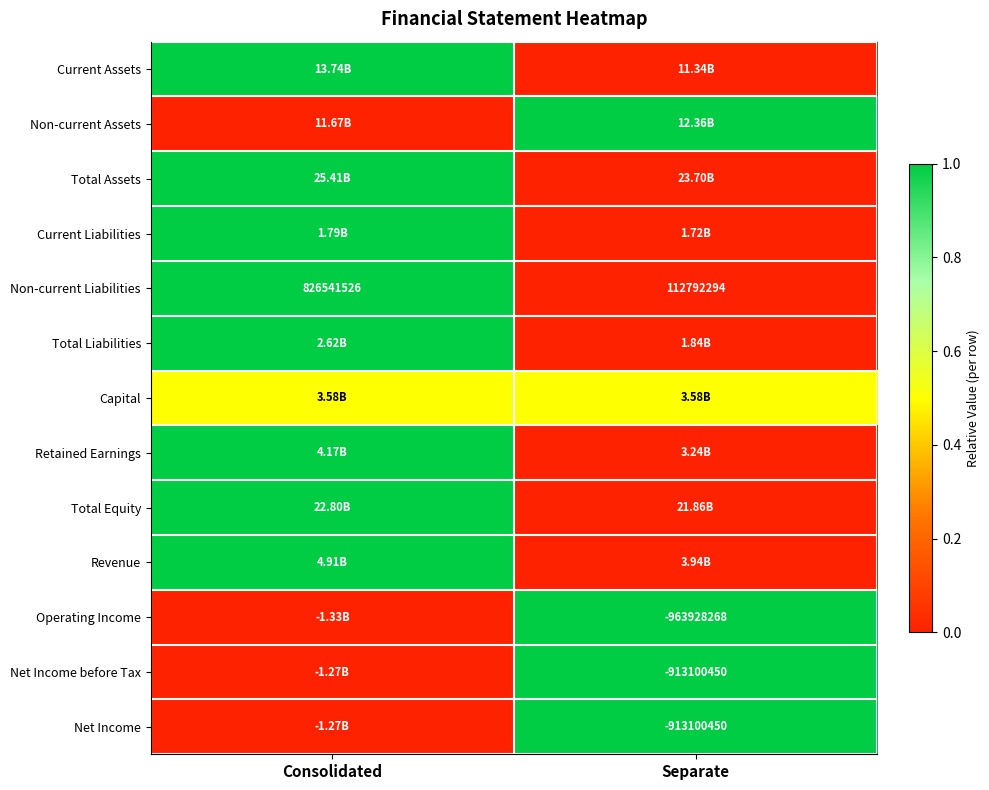

What is the average value of the Non-current Liabilities series?

469666910.0